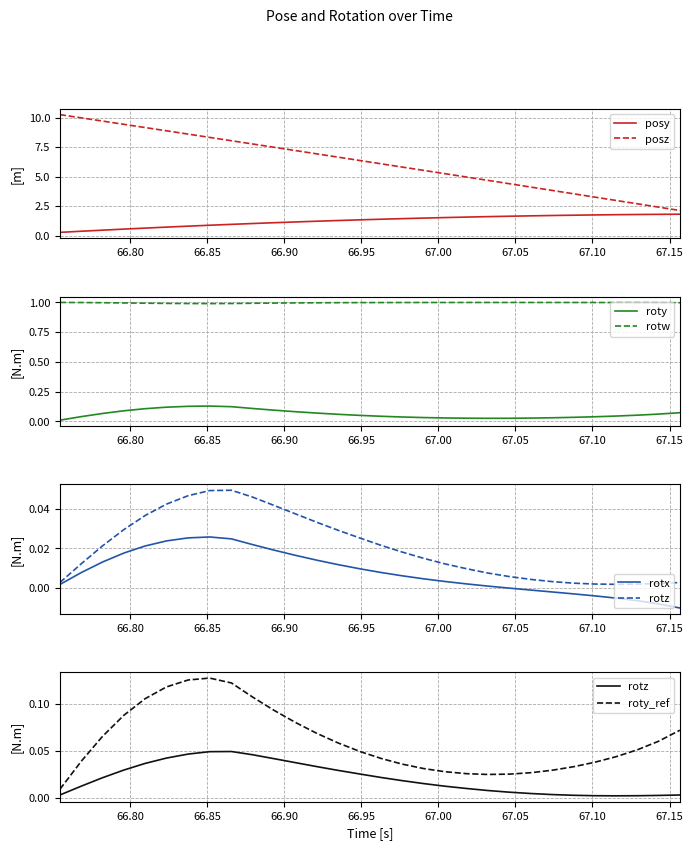

How many values in the posz series are below 6?

14